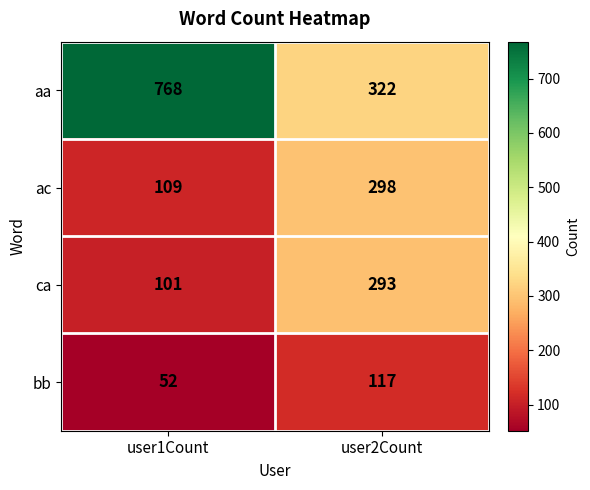

Reading left to right, extract all data points from this chart.

aa: 768	322
ac: 109	298
ca: 101	293
bb: 52	117